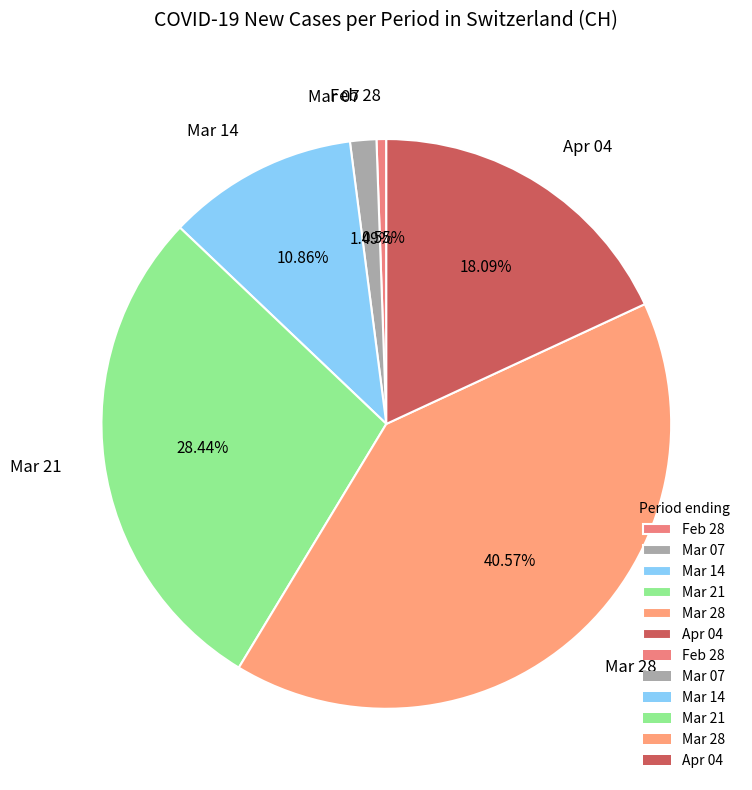

Is there any slice that represents more than half of the pie?

No